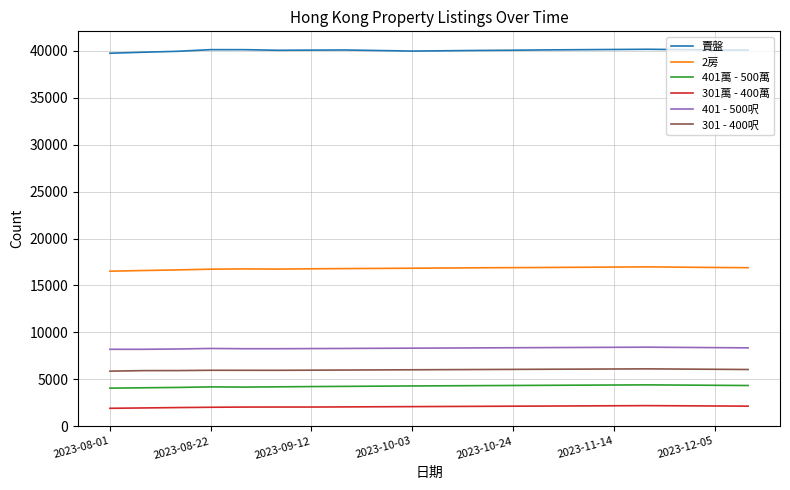

True or false: 301 - 400呎 and 401萬 - 500萬 intersect in this chart.

False